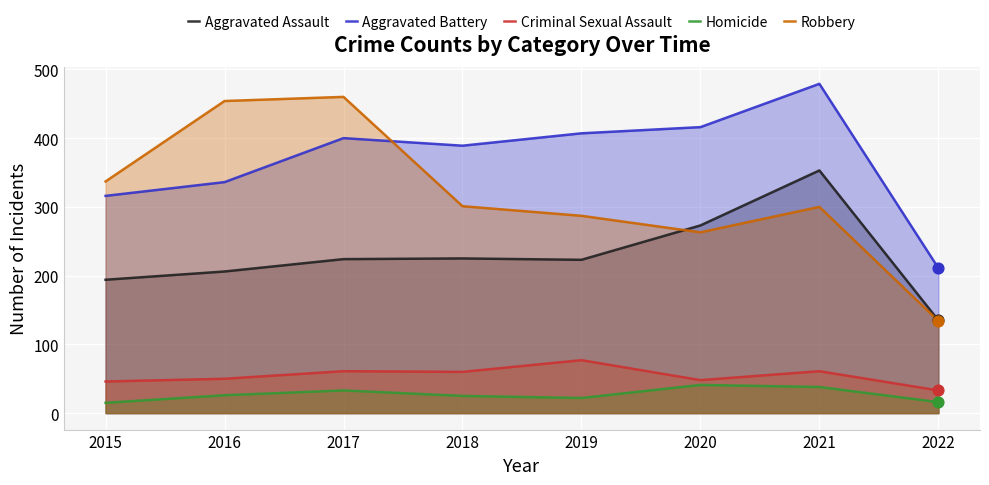

At how many categories does at least one series exceed 68?

8